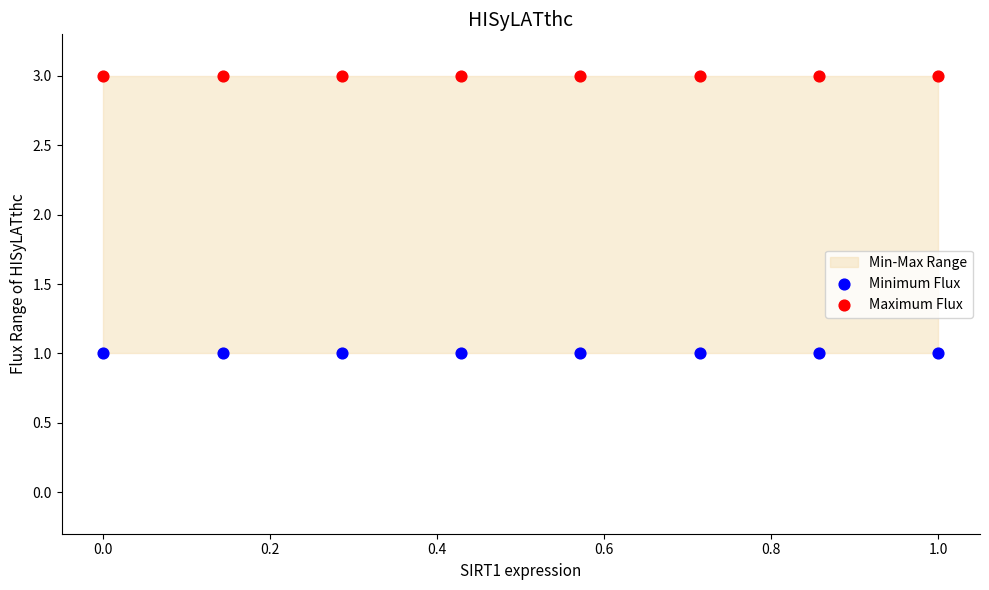

Which series reaches the maximum Y coordinate?

Maximum Flux